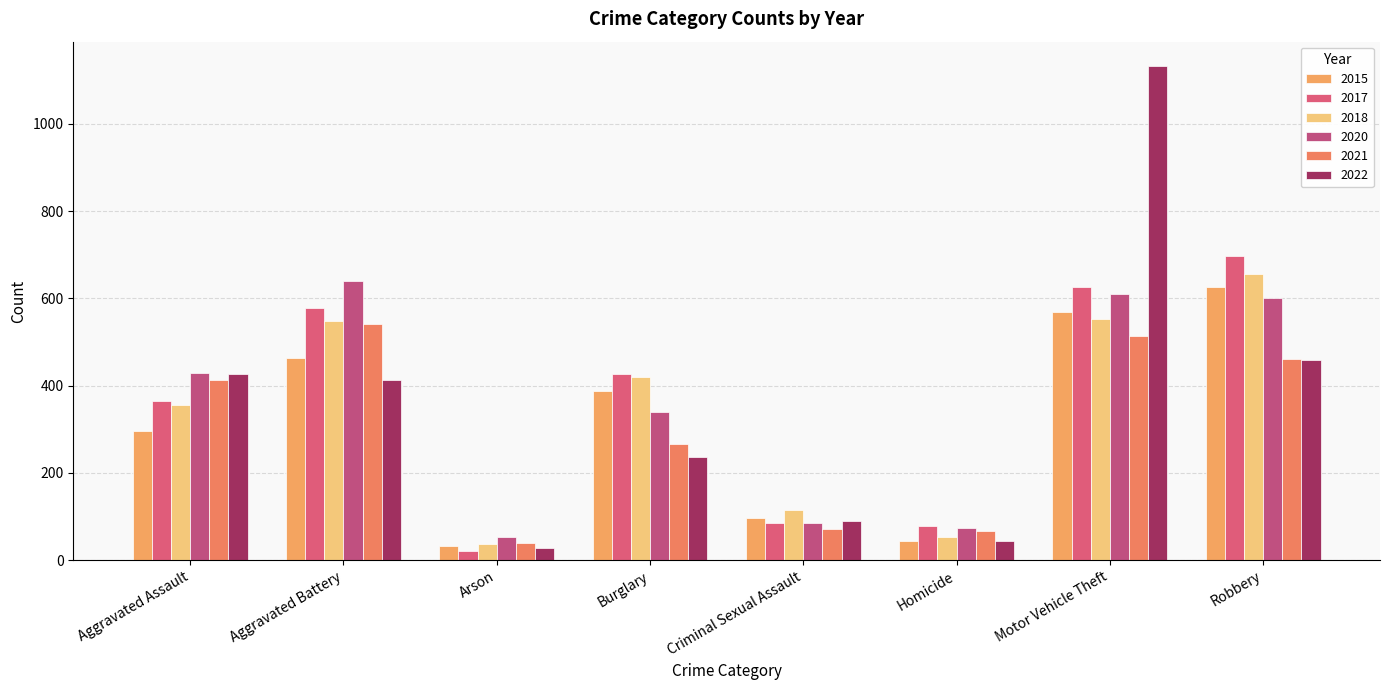

What is the value of the 2022 bar at the 5th from the left?

89